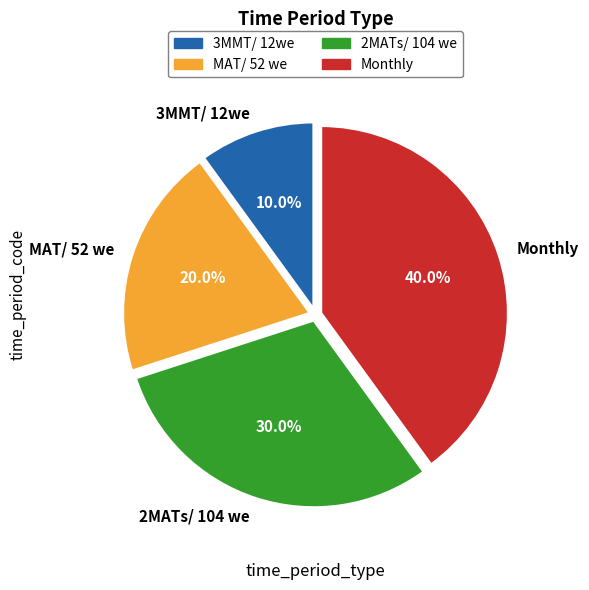

Between Monthly and MAT/ 52 we, which is larger?

Monthly